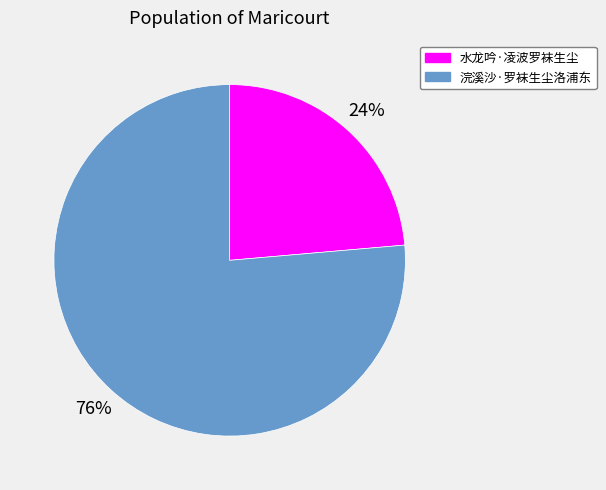

How many segments does this pie chart have?

2